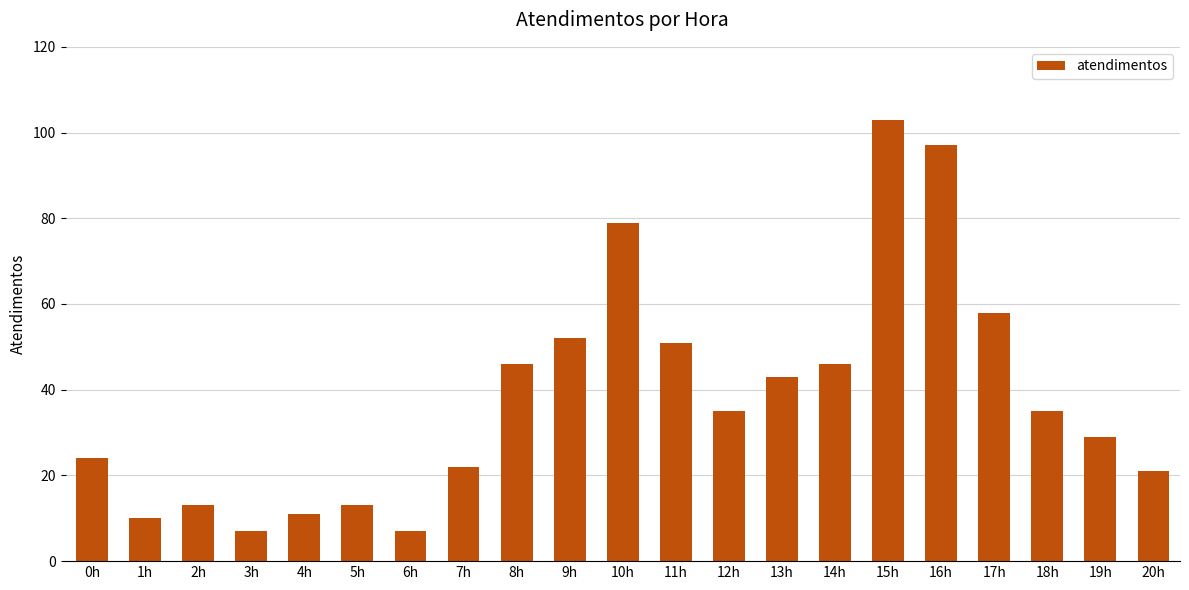

What is the minimum value shown in the chart?

7